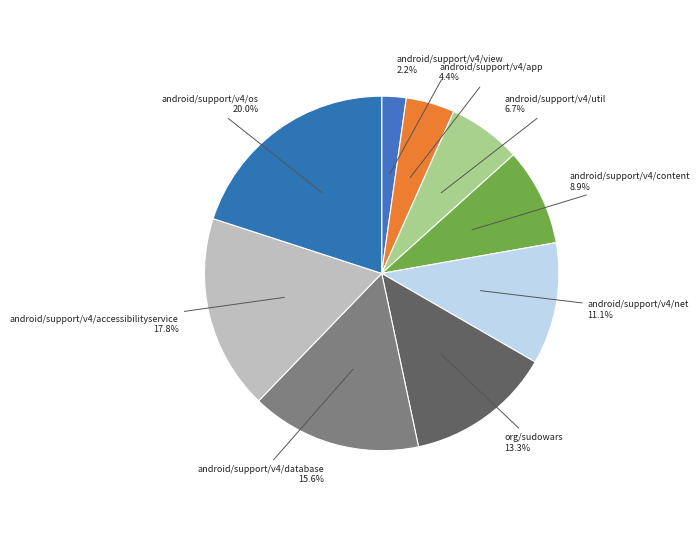

Approximately how many times larger is the value at android/support/v4/util compared to android/support/v4/os?

0.3